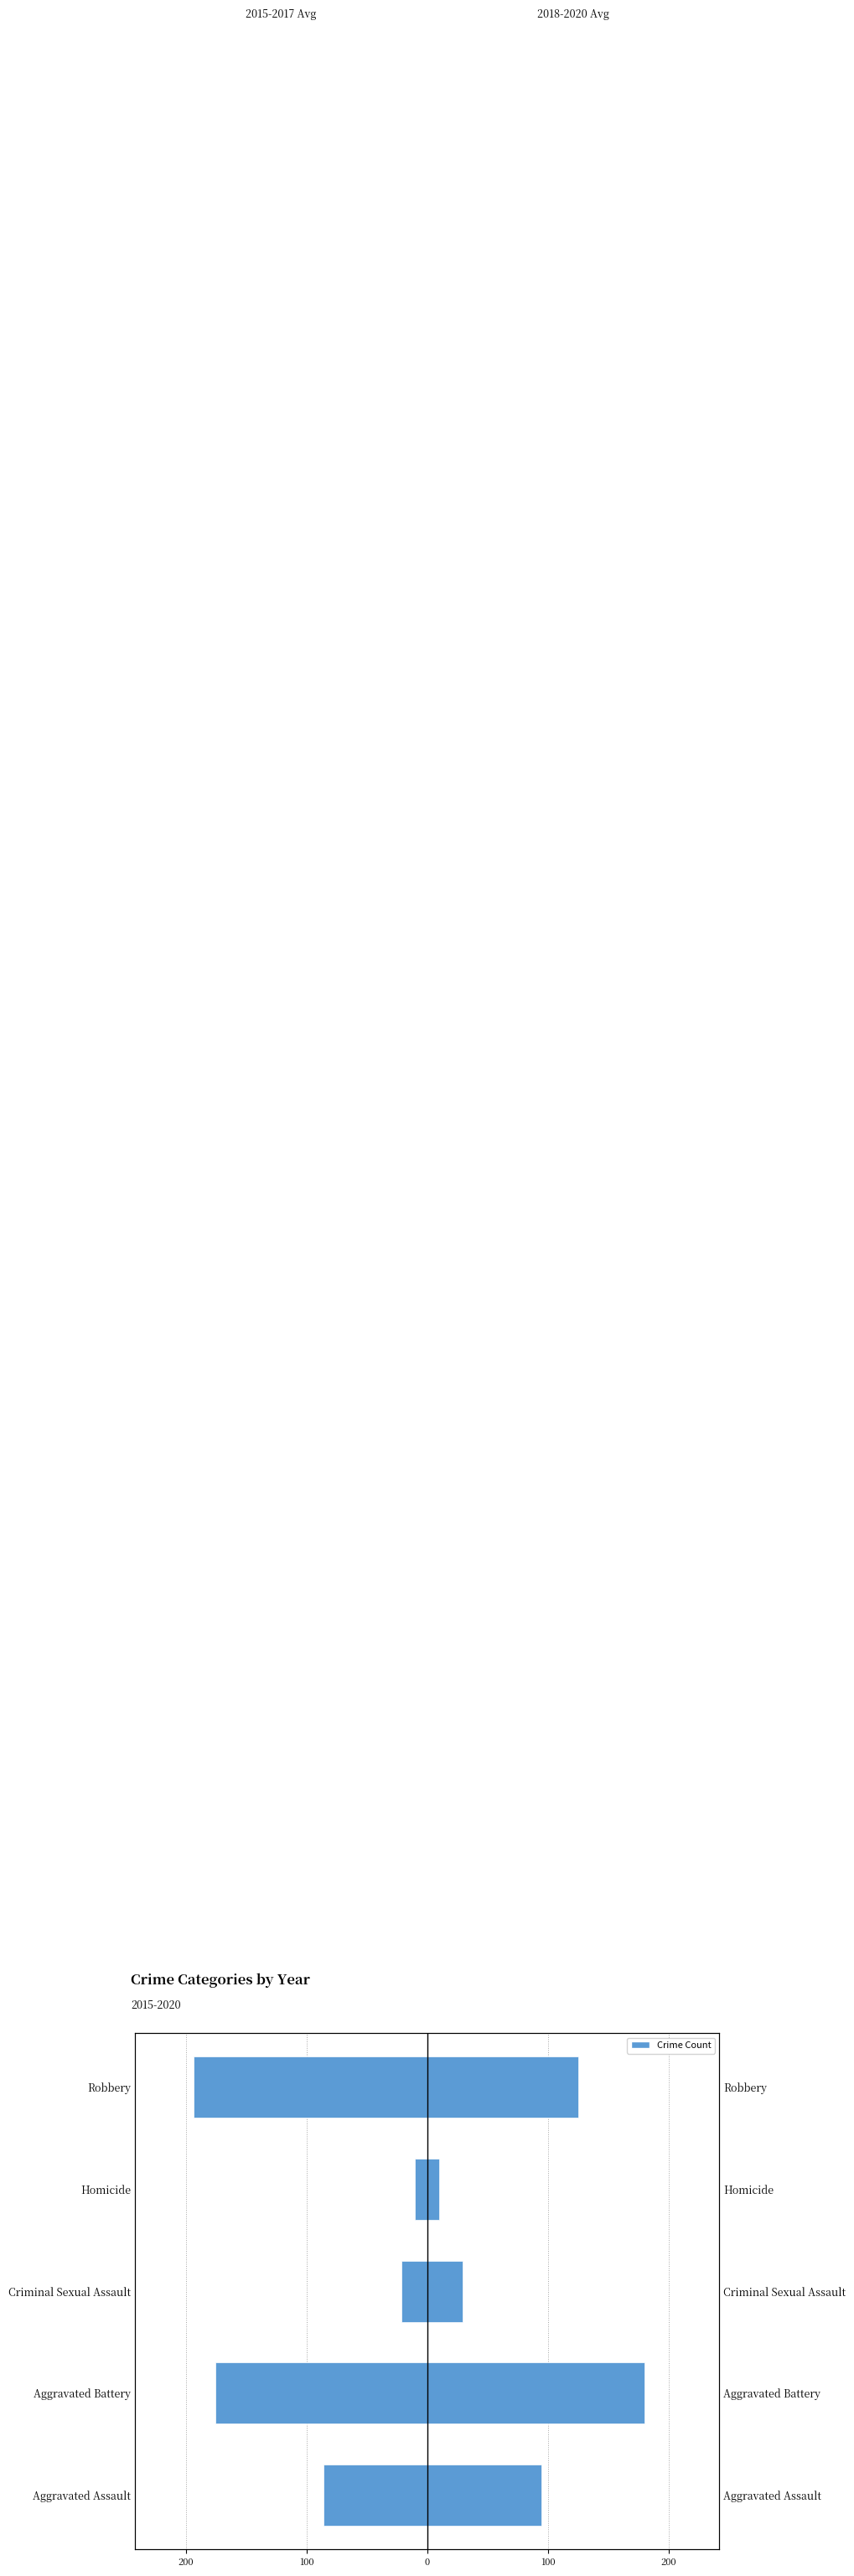

The 2018-2020 Avg series shows 34.7 at Aggravated Assault. True or false?

False